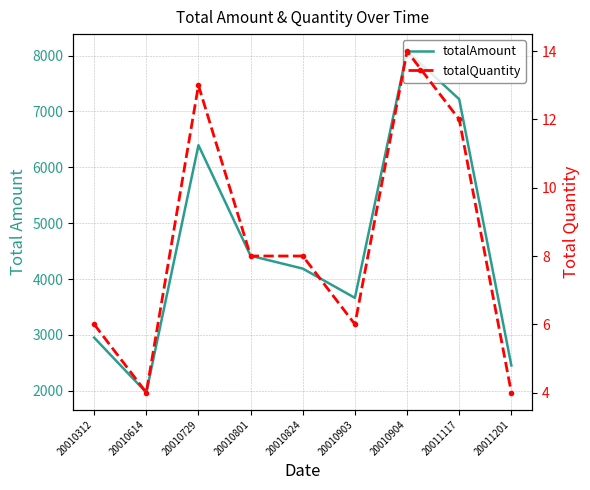

True or false: totalAmount and totalQuantity intersect in this chart.

False